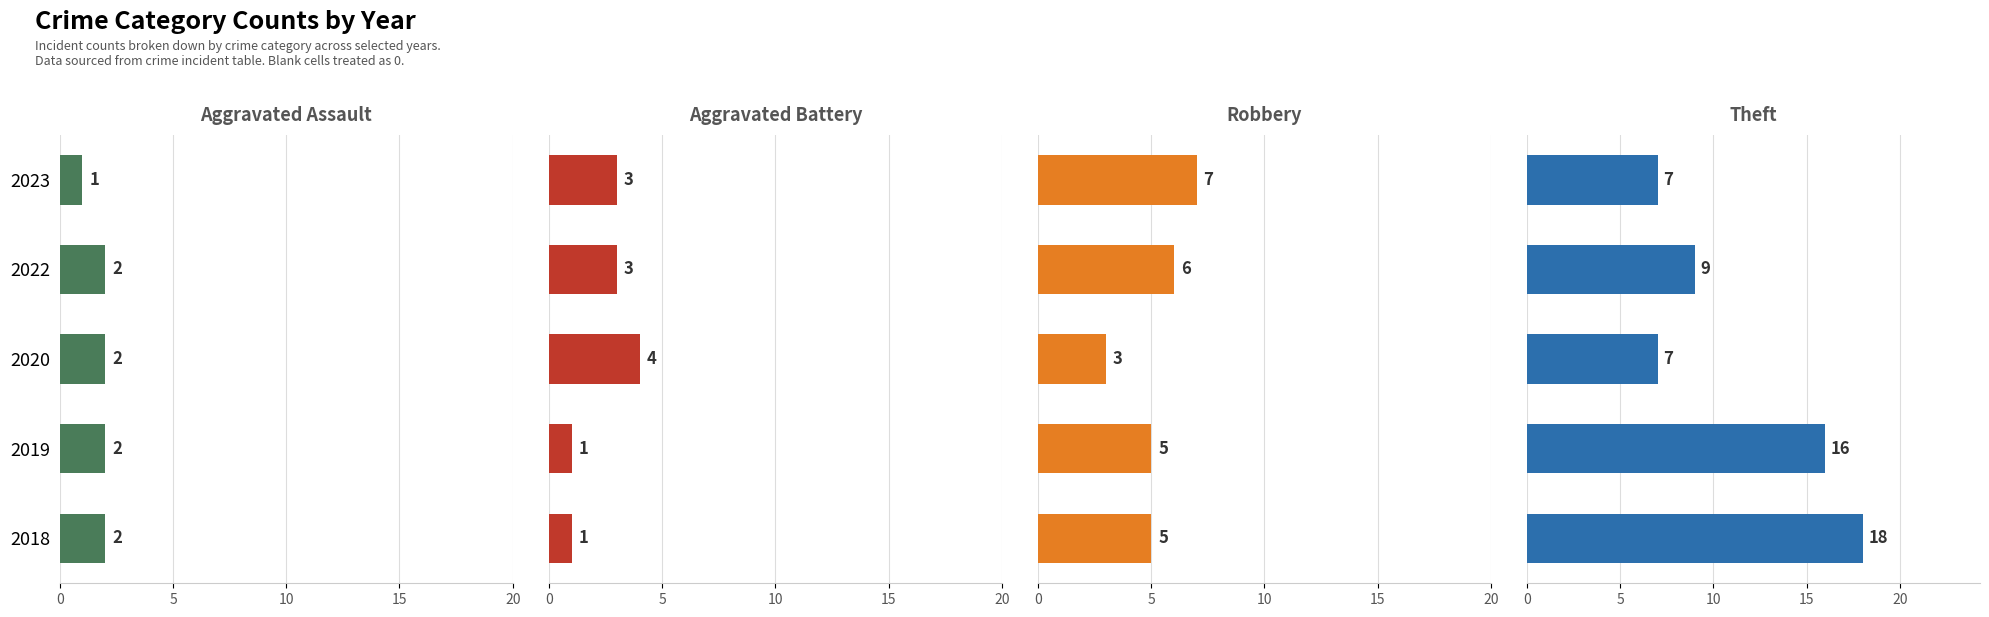

What is the difference between the maximum and minimum values in the Theft series?

11